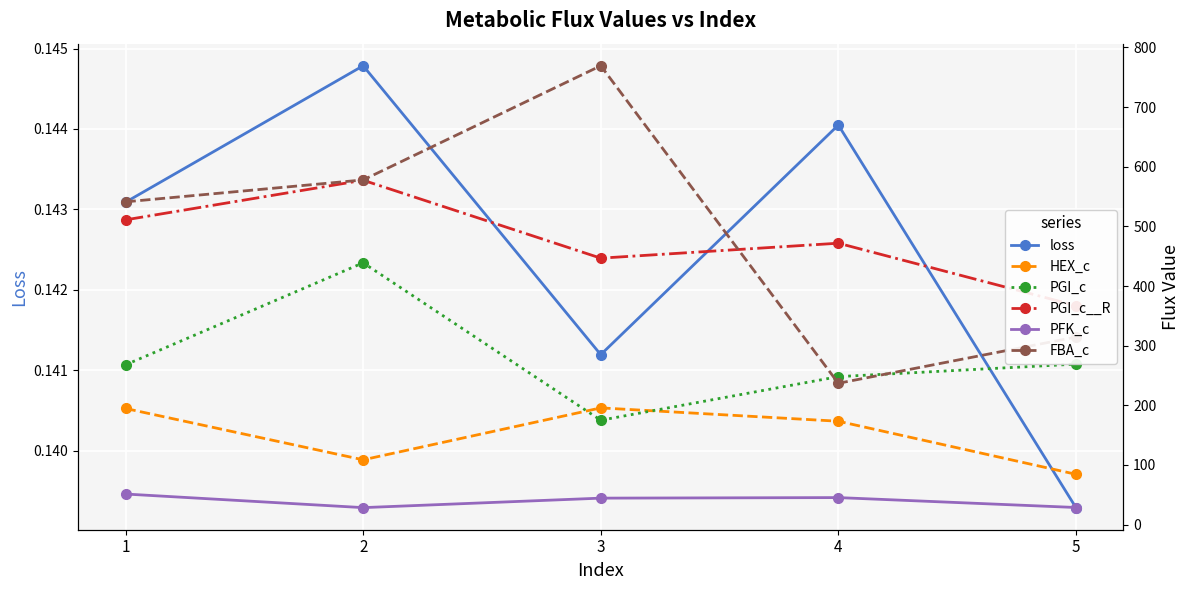

Reading right to left, extract all data points from this chart.

loss: 5=0.1	4=0.1	3=0.1	2=0.1	1=0.1
HEX_c: 5=84.4	4=173.3	3=195.7	2=108.6	1=194.7
PGI_c: 5=269.1	4=248.1	3=175.0	2=438.9	1=267.9
PGI_c__R: 5=367.1	4=471.8	3=446.7	2=577.4	1=510.9
PFK_c: 5=28.7	4=45.3	3=44.4	2=28.5	1=51.3
FBA_c: 5=314.5	4=236.9	3=769.3	2=577.8	1=541.1